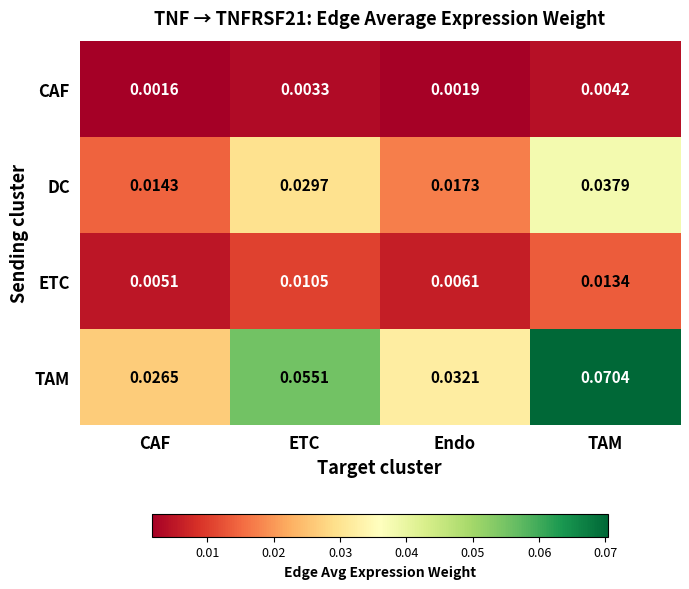

How many categories are shown in the chart?

4